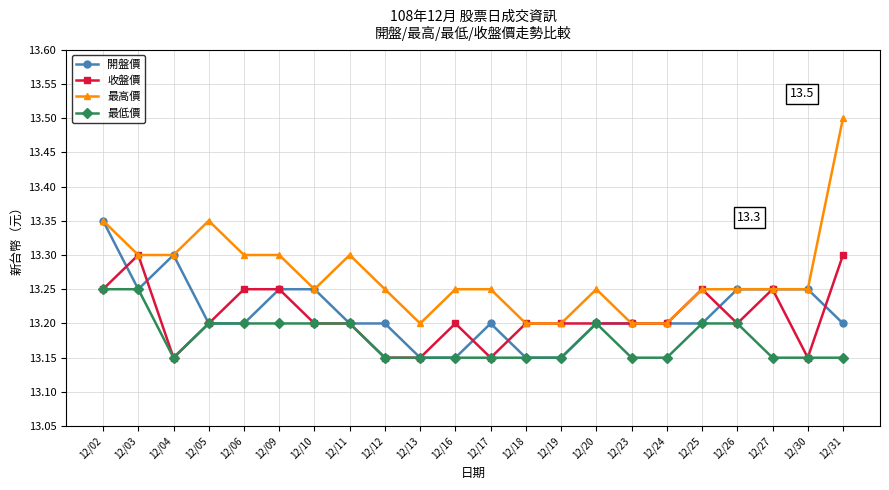

Rank the series by their maximum value, from lowest to highest.

最低價, 收盤價, 開盤價, 最高價